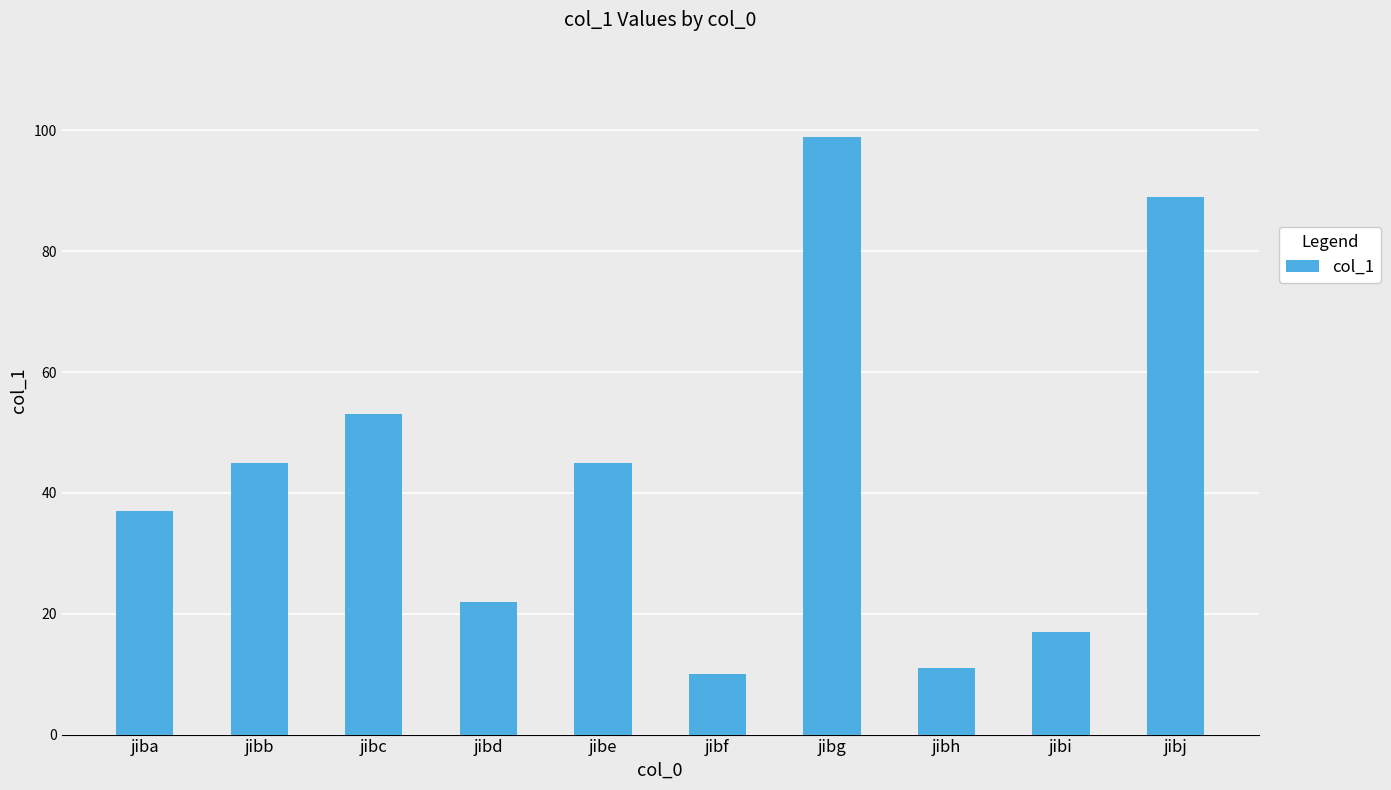

What is the ratio of the value at jibe to the value at jibc?

0.8